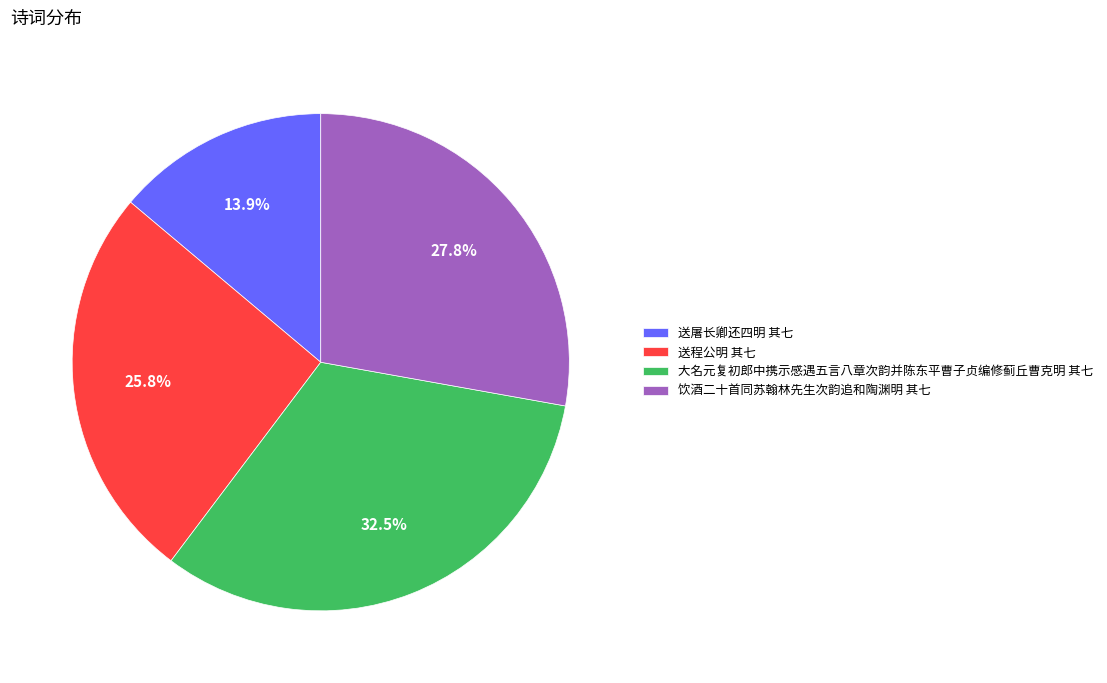

Which slice is the smallest?

送屠长卿还四明 其七